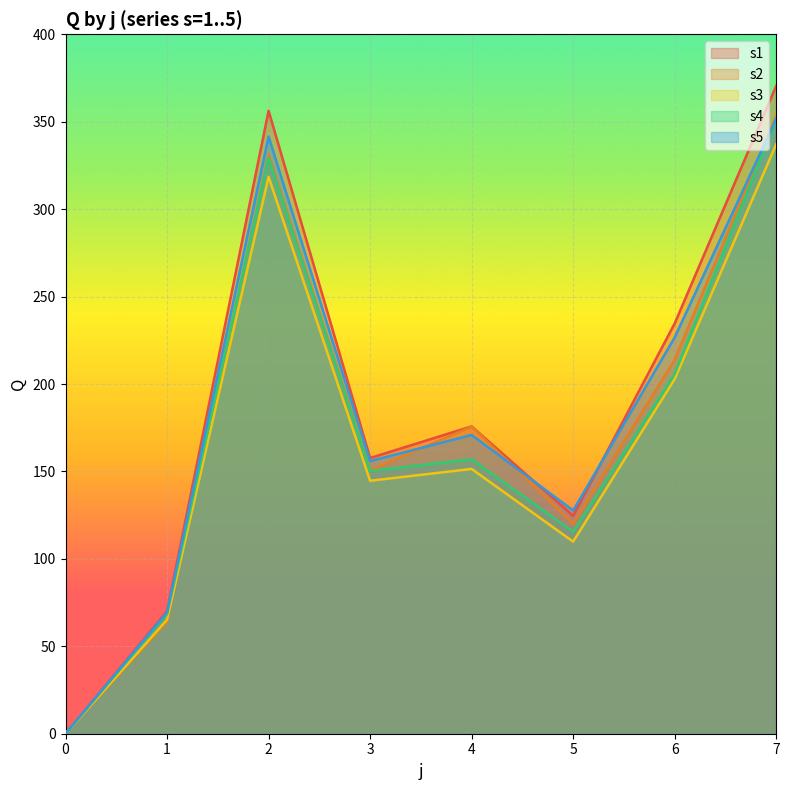

List the series in order of their overall mean, highest first.

s1, s5, s2, s4, s3